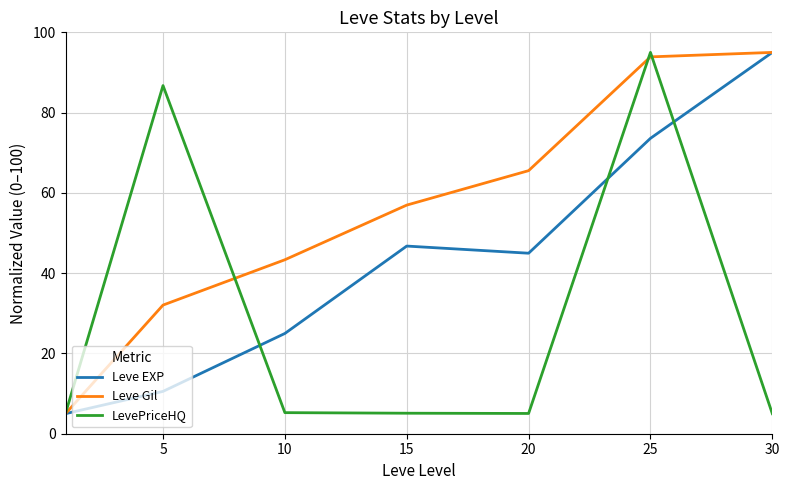

What is the lowest value of the Leve EXP series?

5.0